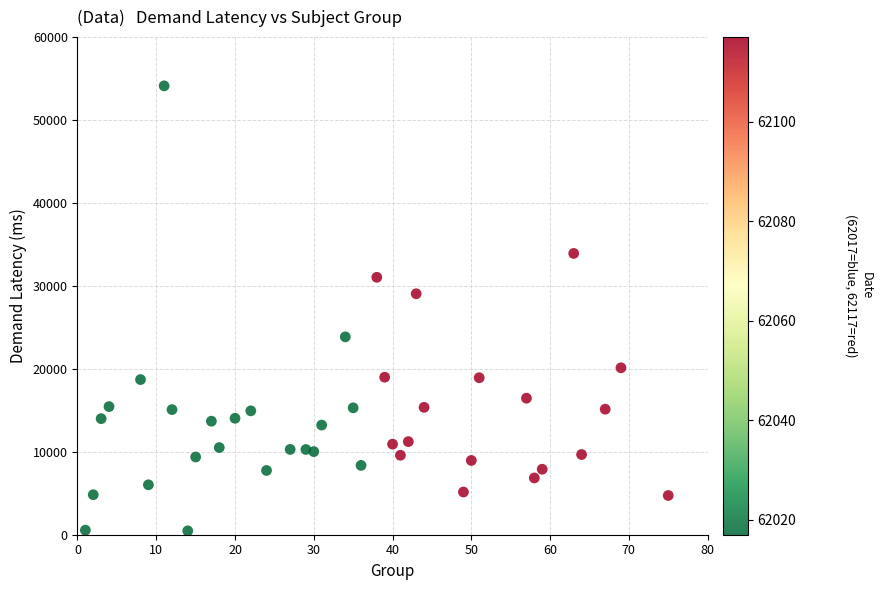

What Y value in the scatter plot is closest to 27294?

29055